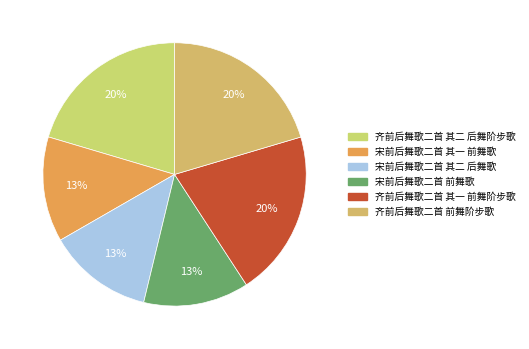

To the nearest percent, what is the combined percentage of 宋前后舞歌二首 前舞歌 and 宋前后舞歌二首 其二 后舞歌?

26%